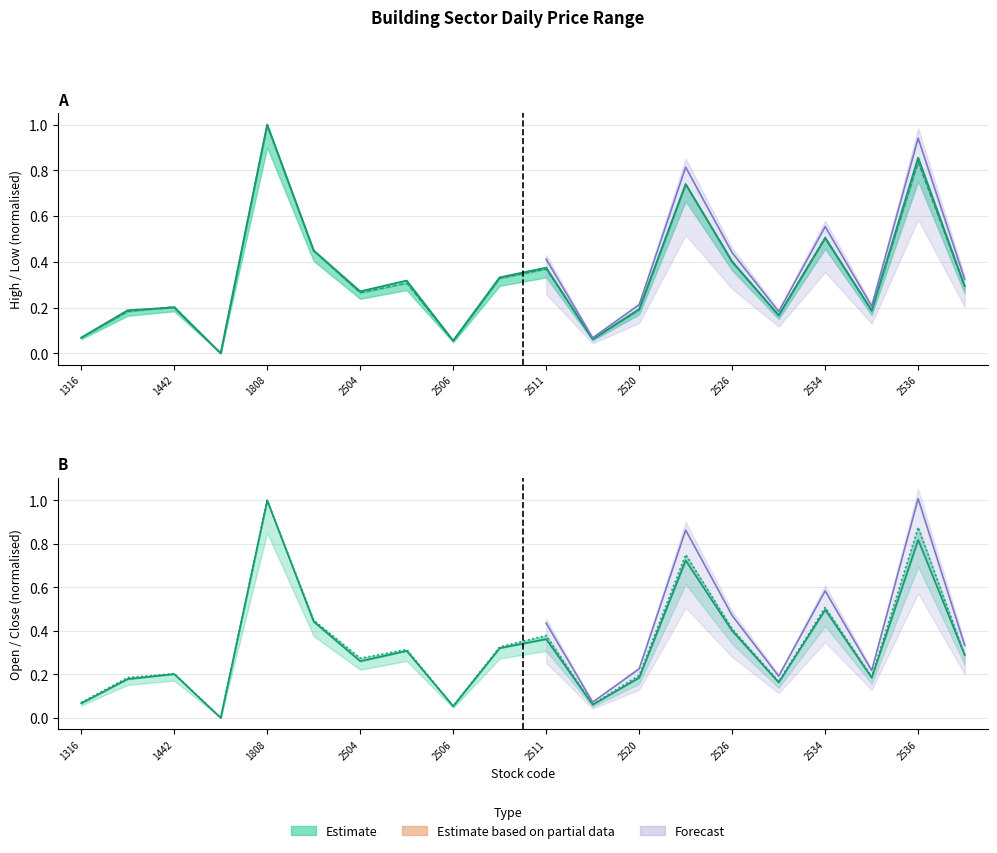

Rank the series by their average value, from lowest to highest.

Open, Low, High, Close